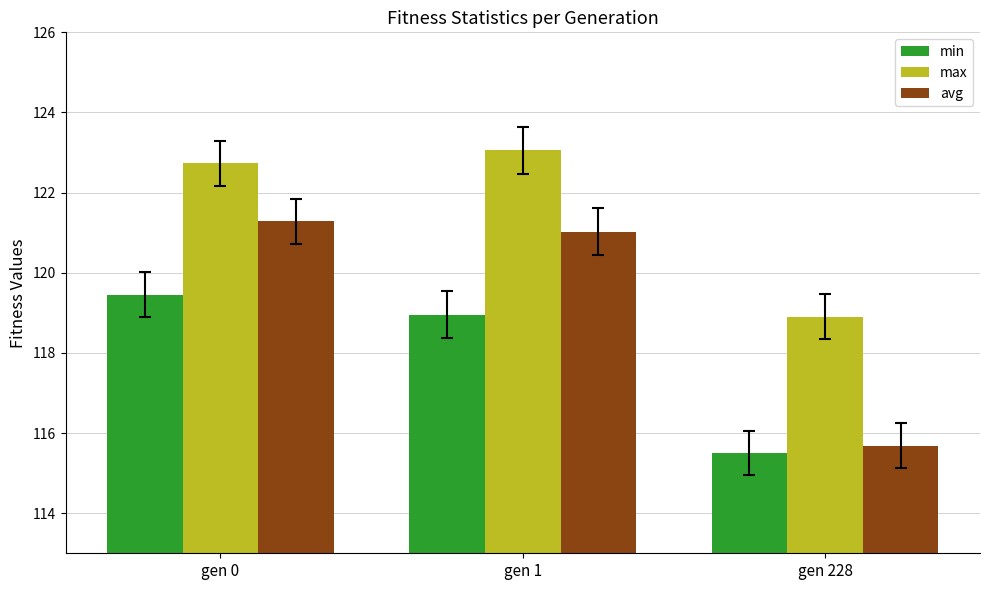

How many distinct data groups are displayed?

3